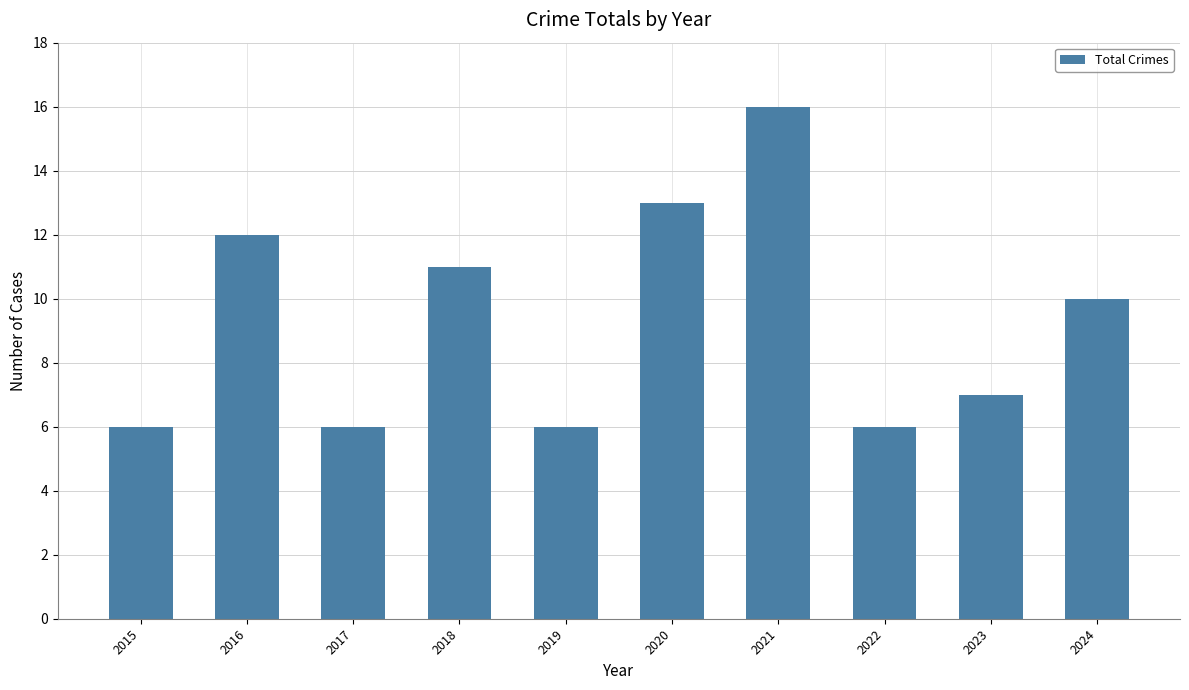

How many values are between 6 and 12?

8